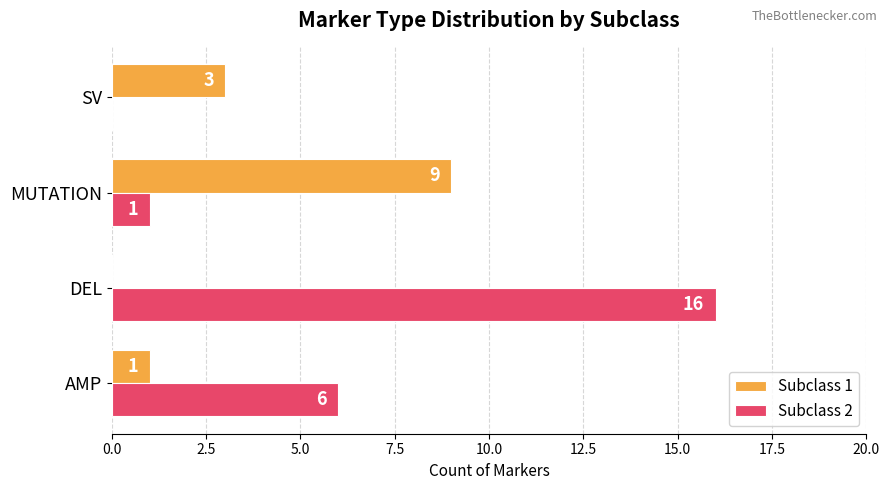

What are all the series names shown in the legend?

Subclass 1, Subclass 2